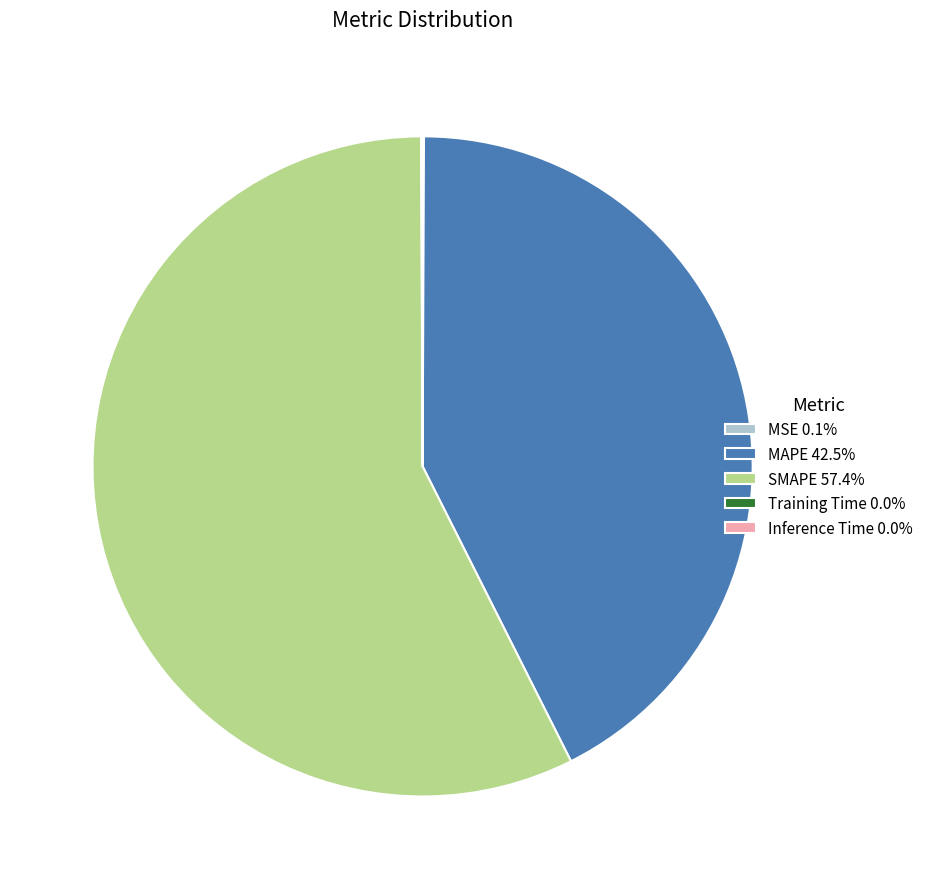

Is there any slice that represents more than half of the pie?

Yes